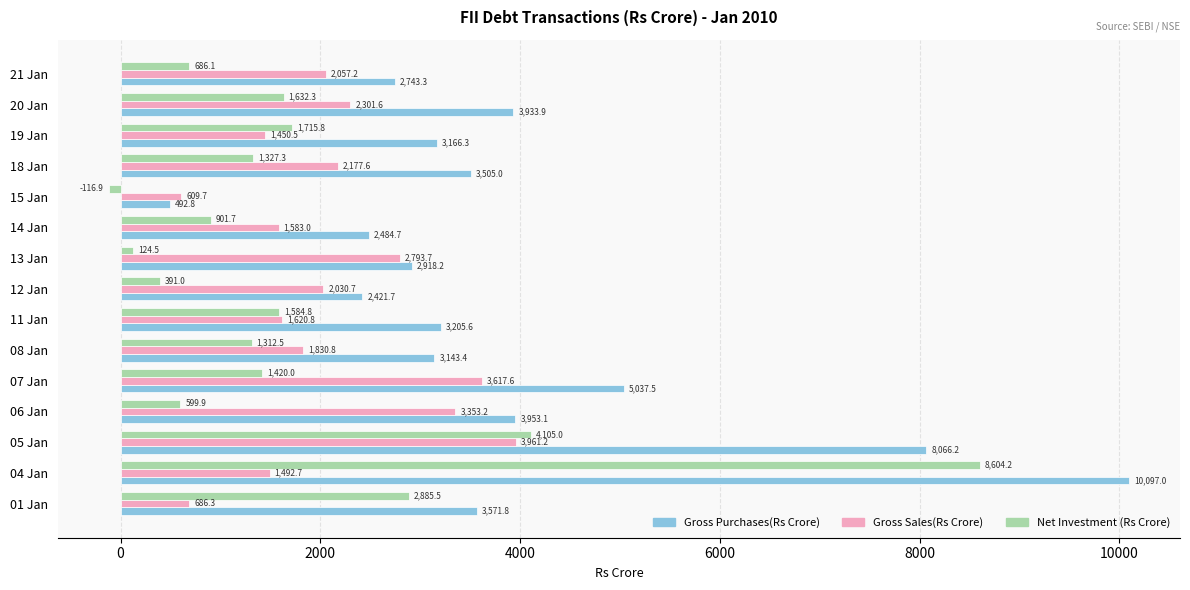

Which series changed the most between 05 Jan and 15 Jan?

Gross Purchases(Rs Crore)